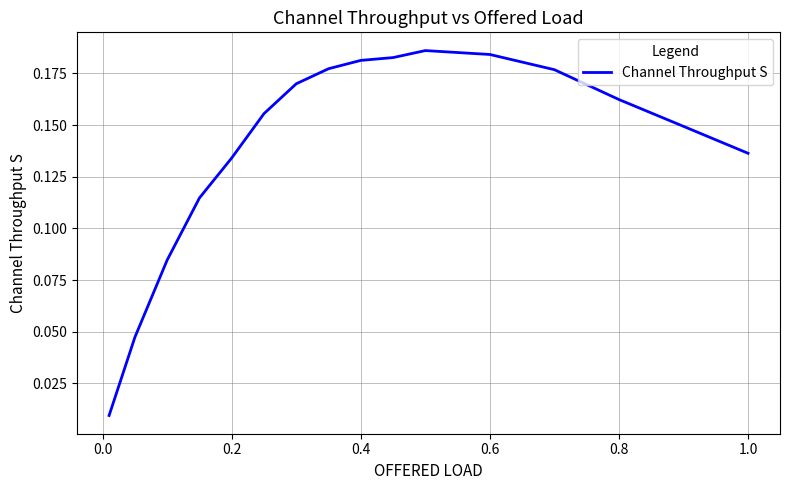

Is it true that the value at 1.0 is 0.0?

False